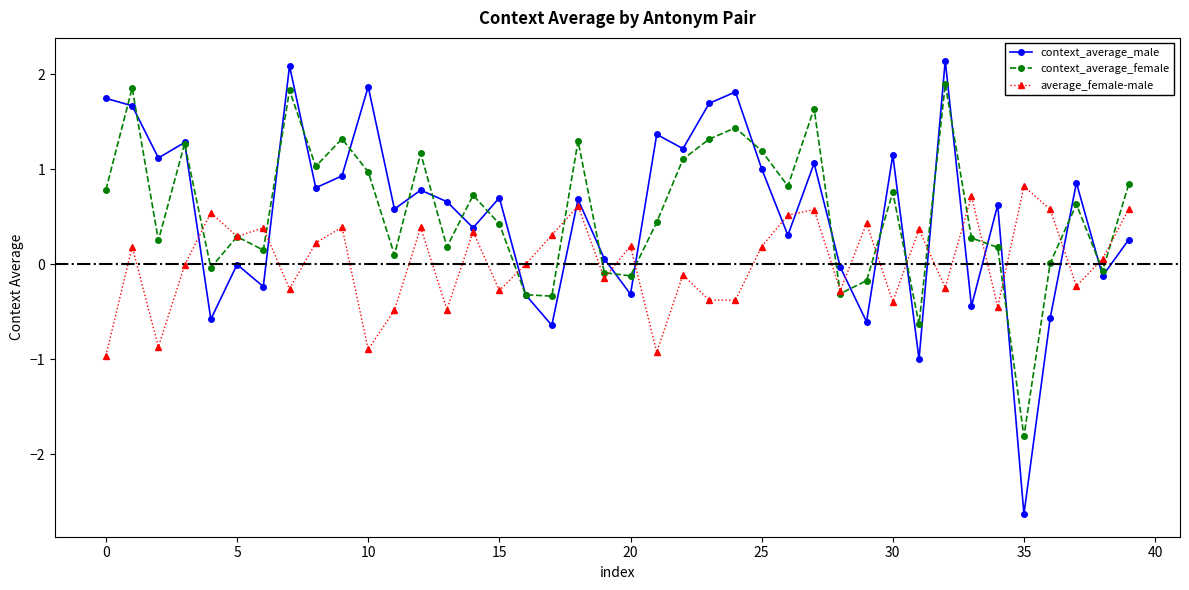

True or false: context_average_male has more than 0 interior local peaks.

True